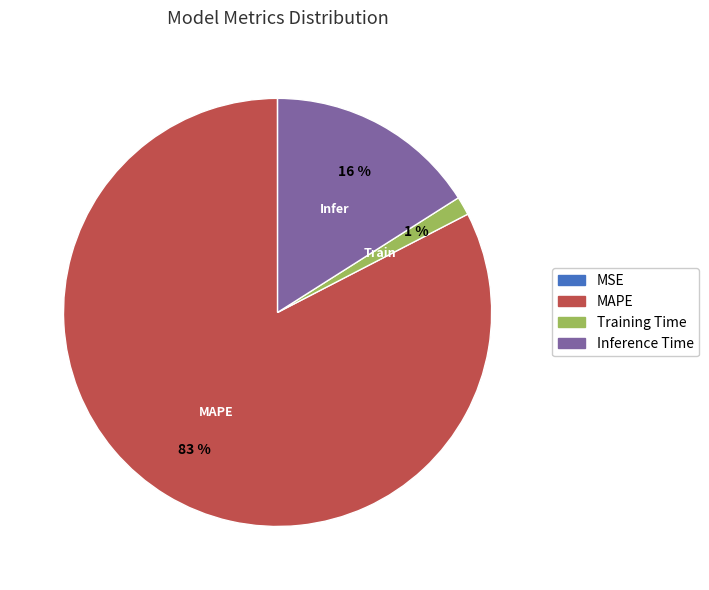

To the nearest percent, what portion does Inference Time represent?

16%